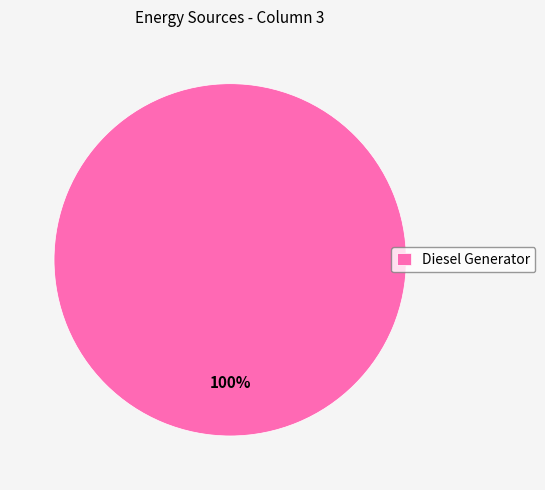

Is it true that Diesel Generator is 100% of the pie?

True